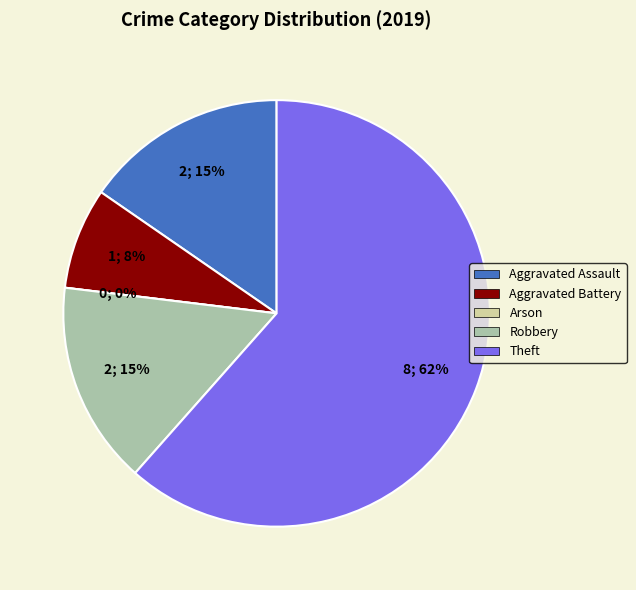

Count the number of slices in the pie.

5